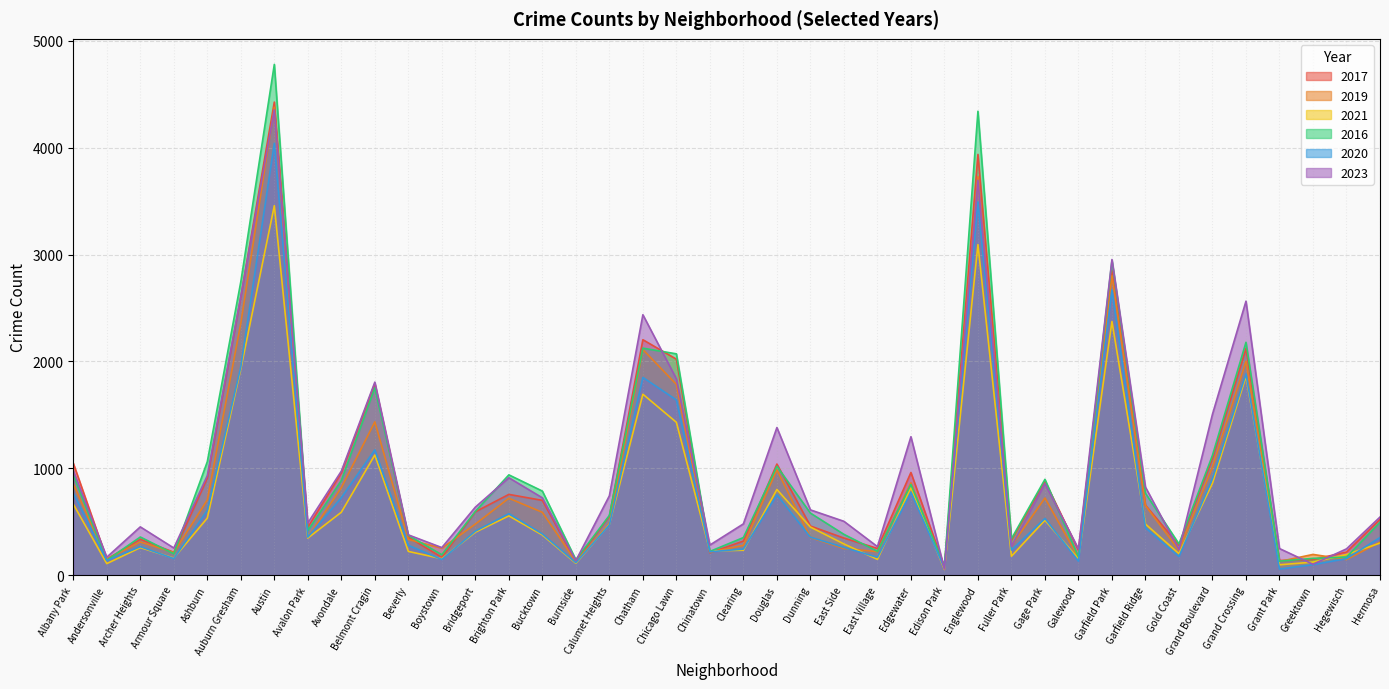

Between Avalon Park and Grand Boulevard, which series saw the biggest shift?

2023